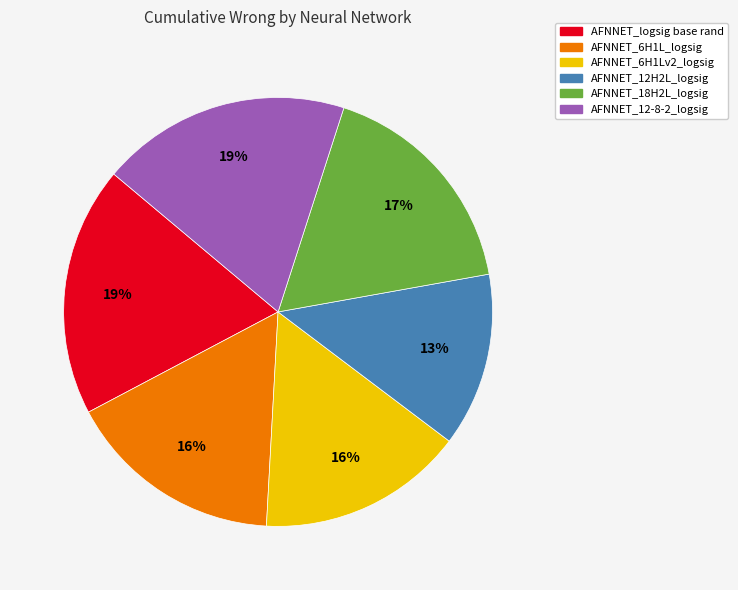

Between AFNNET_18H2L_logsig and AFNNET_12H2L_logsig, which is larger?

AFNNET_18H2L_logsig